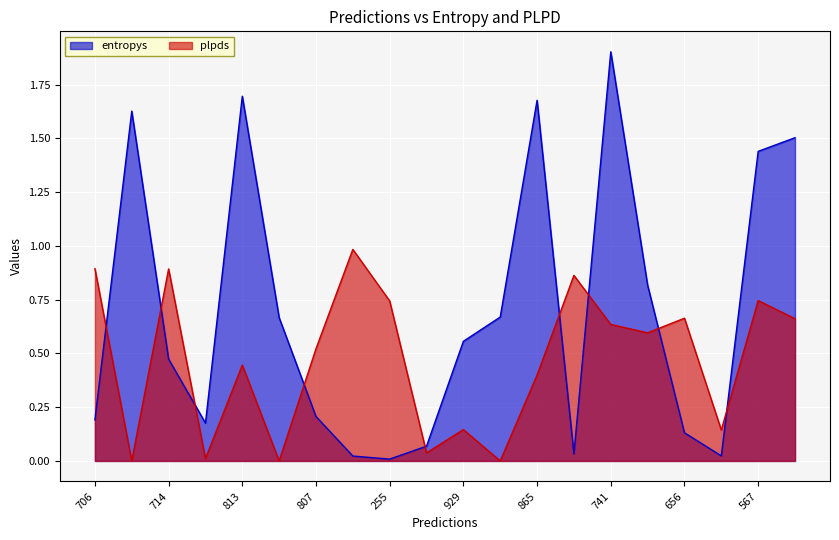

What is the greatest value displayed?

1.9